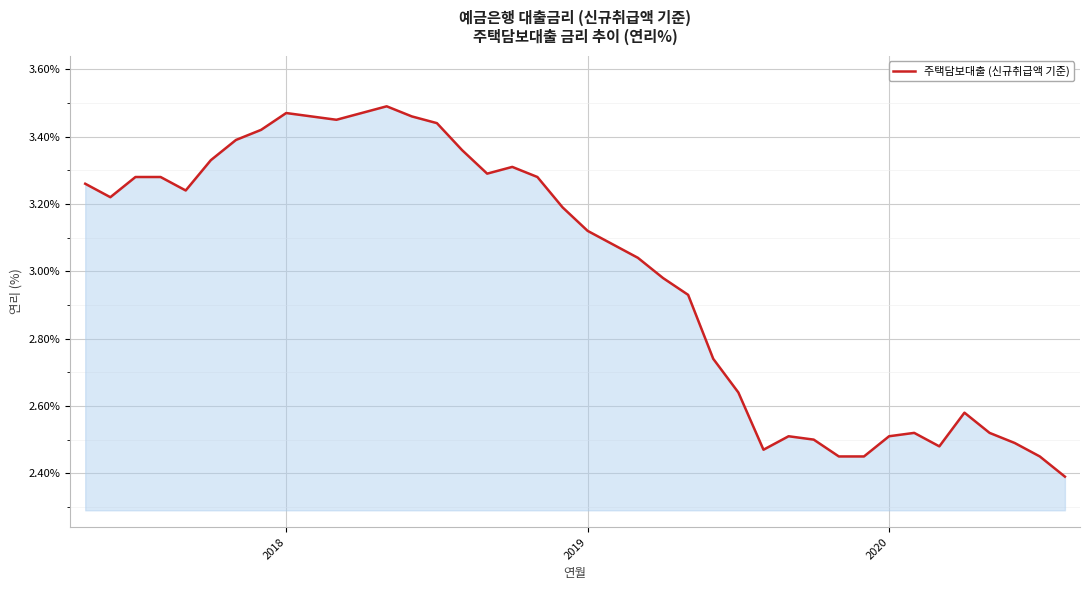

What is the minimum value shown in the chart?

2.4